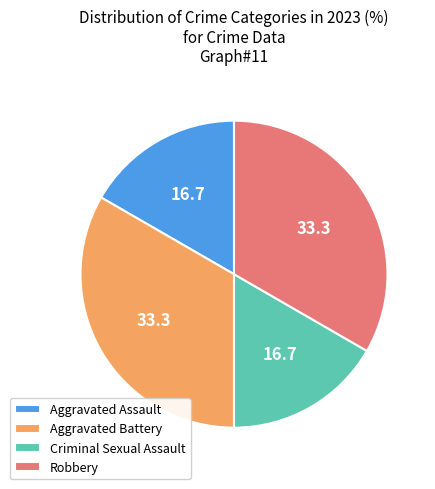

Approximately how many times larger is the value at Criminal Sexual Assault compared to Aggravated Battery?

0.5